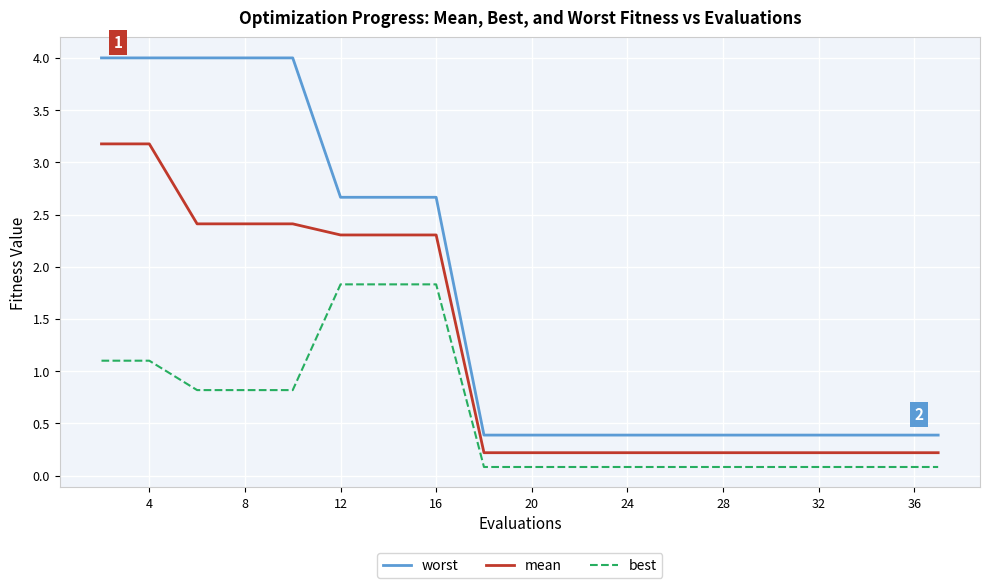

Which series has the largest total across all categories?

worst